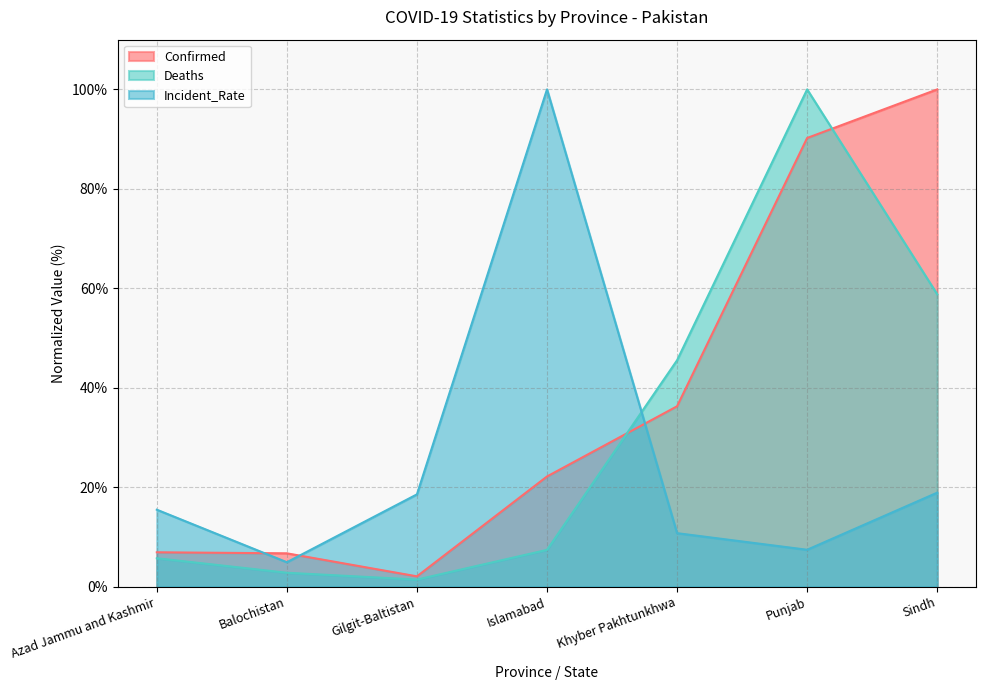

What is the value of the Confirmed point at the 5th from the left?

36.3